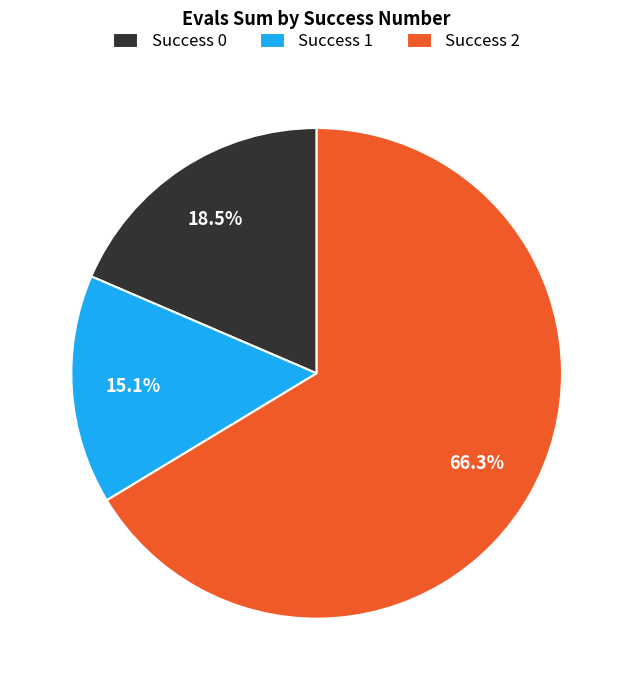

Which category accounts for the majority?

Success 2